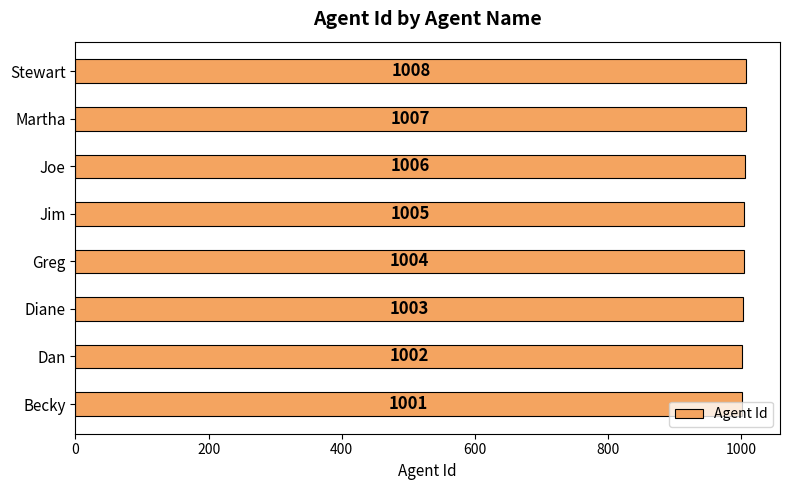

What is the change in value from Becky to Diane?

+2